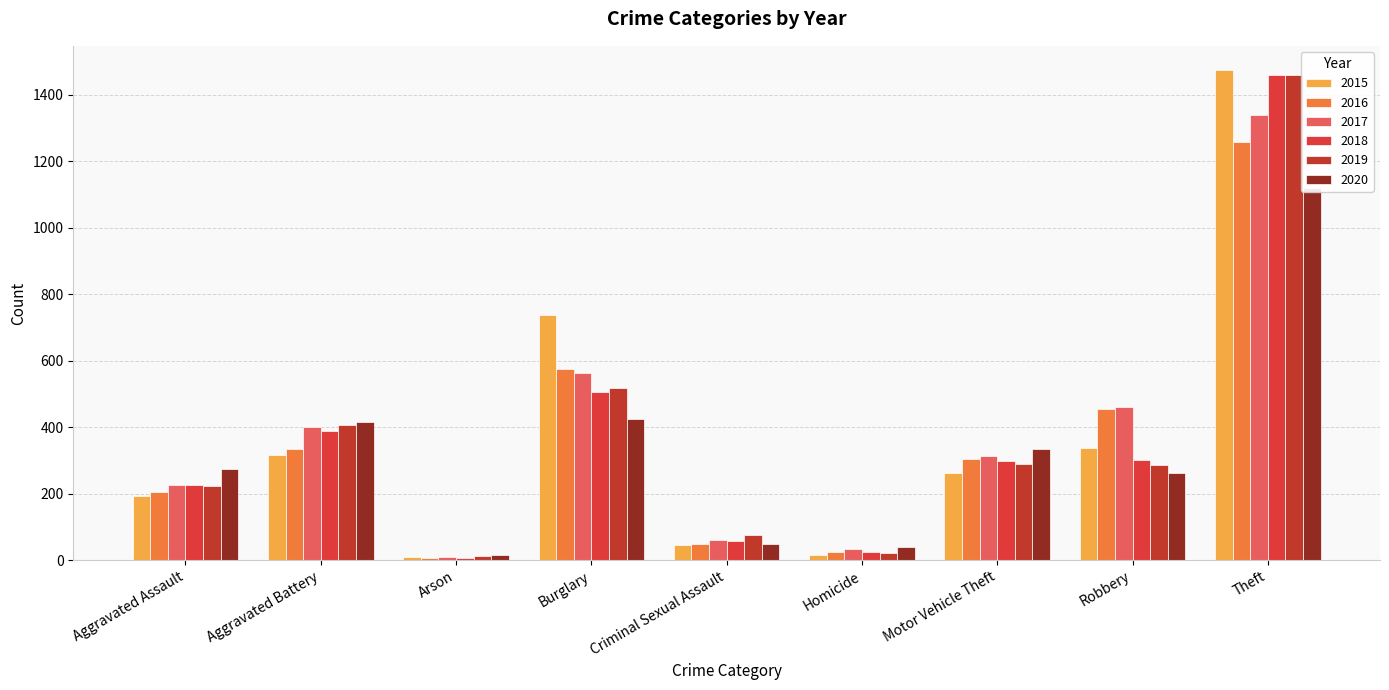

How many groups of bars are there?

9